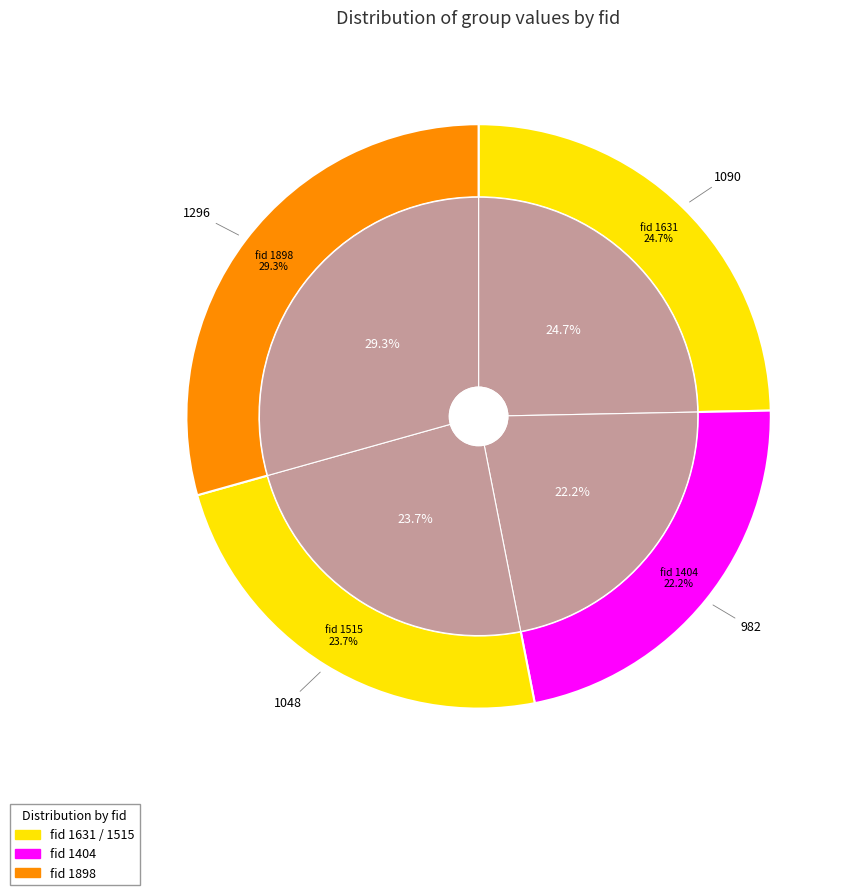

Count the number of slices in the pie.

4